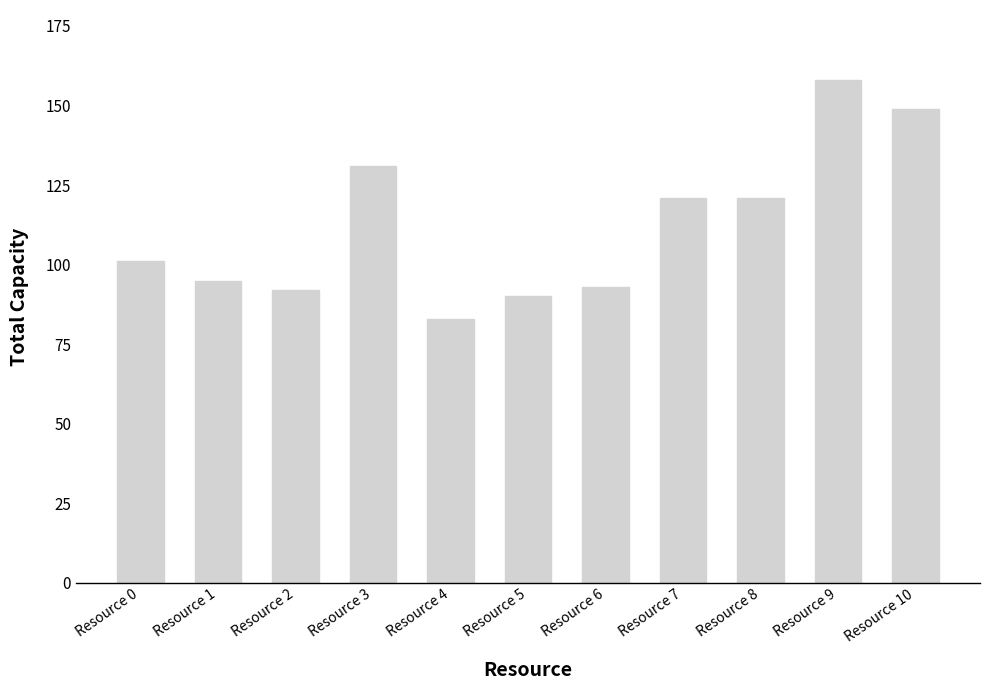

What is the greatest value displayed?

158